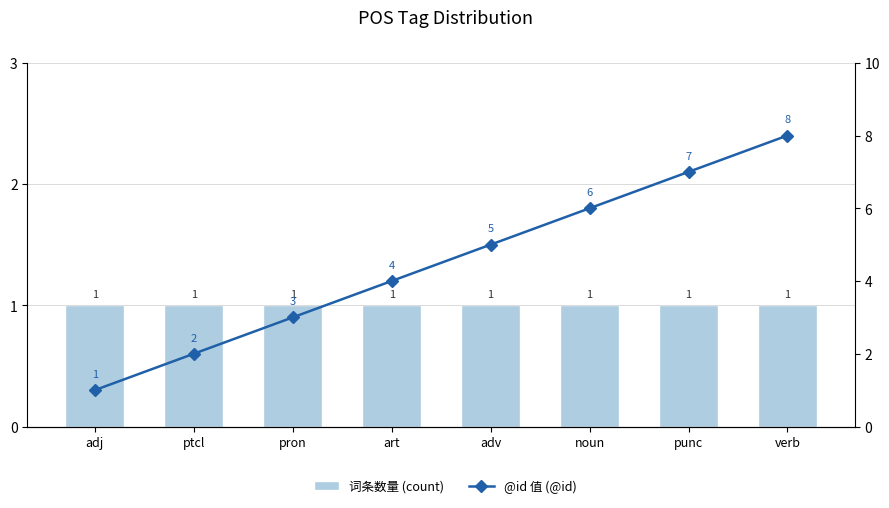

Is it true that 词条数量 (count) equals 1 at noun?

False